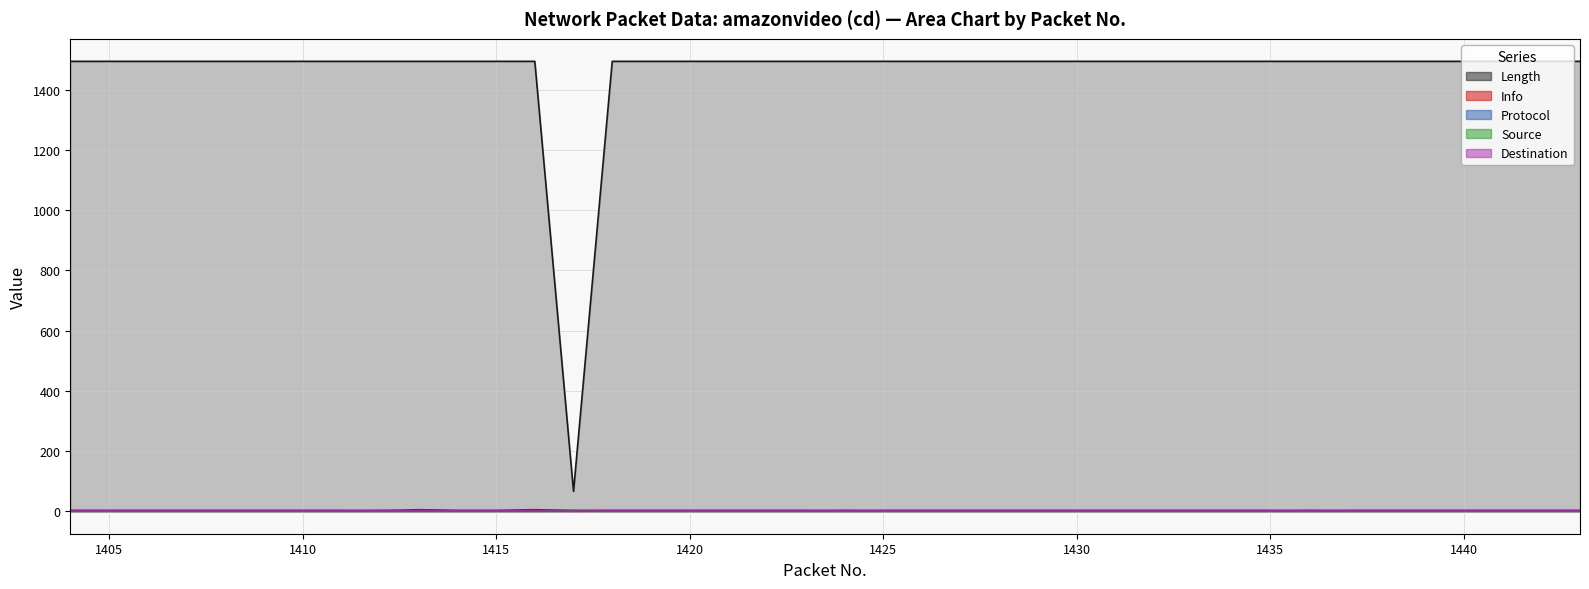

Reading left to right, transcribe all the data shown in this chart.

Length: 1404=1494	1405=1494	1406=1494	1407=1494	1408=1494	1409=1494	1410=1494	1411=1494	1412=1494	1413=1494	1414=1494	1415=1494	1416=1494	1417=66	1418=1494	1419=1494	1420=1494	1421=1494	1422=1494	1423=1494	1424=1494	1425=1494	1426=1494	1427=1494	1428=1494	1429=1494	1430=1494	1431=1494	1432=1494	1433=1494	1434=1494	1435=1494	1436=1494	1437=1494	1438=1494	1439=1494	1440=1494	1441=1494	1442=1494	1443=1494
Info: 1404=3	1405=3	1406=3	1407=3	1408=3	1409=3	1410=3	1411=3	1412=2	1413=5	1414=3	1415=3	1416=5	1417=3	1418=3	1419=3	1420=3	1421=3	1422=3	1423=3	1424=2	1425=3	1426=3	1427=3	1428=3	1429=3	1430=3	1431=3	1432=3	1433=3	1434=3	1435=3	1436=2	1437=3	1438=3	1439=3	1440=3	1441=3	1442=3	1443=3
Protocol: 1404=1	1405=1	1406=1	1407=1	1408=1	1409=1	1410=1	1411=1	1412=3	1413=1	1414=1	1415=1	1416=1	1417=1	1418=1	1419=1	1420=1	1421=1	1422=1	1423=1	1424=3	1425=1	1426=1	1427=1	1428=1	1429=1	1430=1	1431=1	1432=1	1433=1	1434=1	1435=1	1436=3	1437=1	1438=1	1439=1	1440=1	1441=1	1442=1	1443=1
Source: 1404=0	1405=0	1406=0	1407=0	1408=0	1409=0	1410=0	1411=0	1412=0	1413=0	1414=0	1415=0	1416=0	1417=1	1418=0	1419=0	1420=0	1421=0	1422=0	1423=0	1424=0	1425=0	1426=0	1427=0	1428=0	1429=0	1430=0	1431=0	1432=0	1433=0	1434=0	1435=0	1436=0	1437=0	1438=0	1439=0	1440=0	1441=0	1442=0	1443=0
Destination: 1404=1	1405=1	1406=1	1407=1	1408=1	1409=1	1410=1	1411=1	1412=1	1413=1	1414=1	1415=1	1416=1	1417=0	1418=1	1419=1	1420=1	1421=1	1422=1	1423=1	1424=1	1425=1	1426=1	1427=1	1428=1	1429=1	1430=1	1431=1	1432=1	1433=1	1434=1	1435=1	1436=1	1437=1	1438=1	1439=1	1440=1	1441=1	1442=1	1443=1